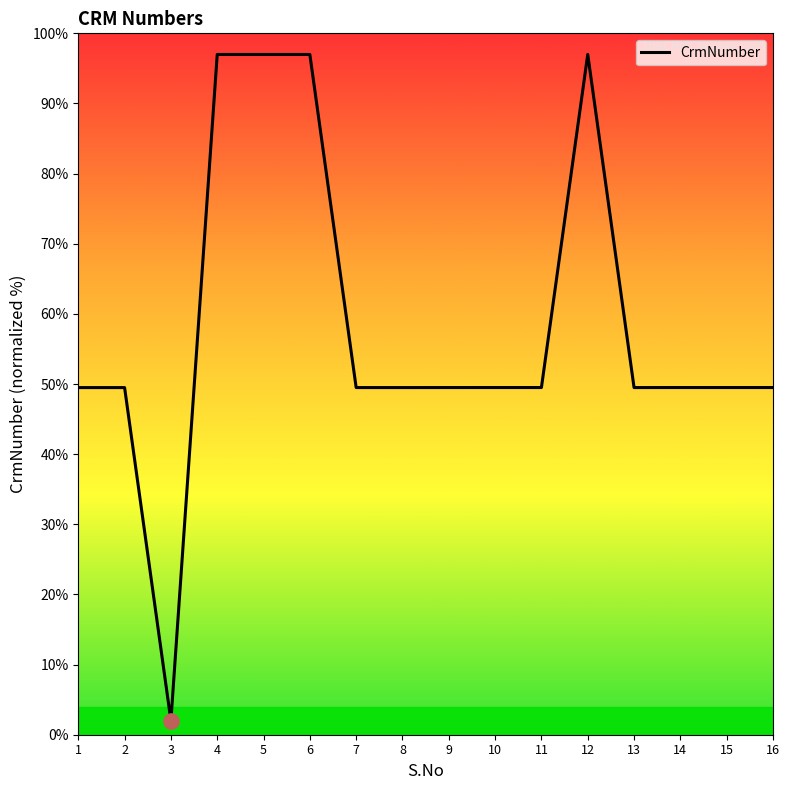

Between 6 and 2, which is larger?

6